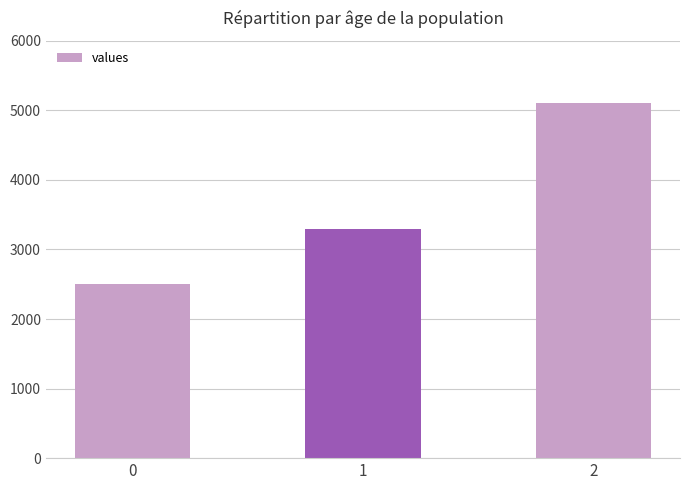

Reading left to right, transcribe all the data shown in this chart.

0=2500	1=3300	2=5100